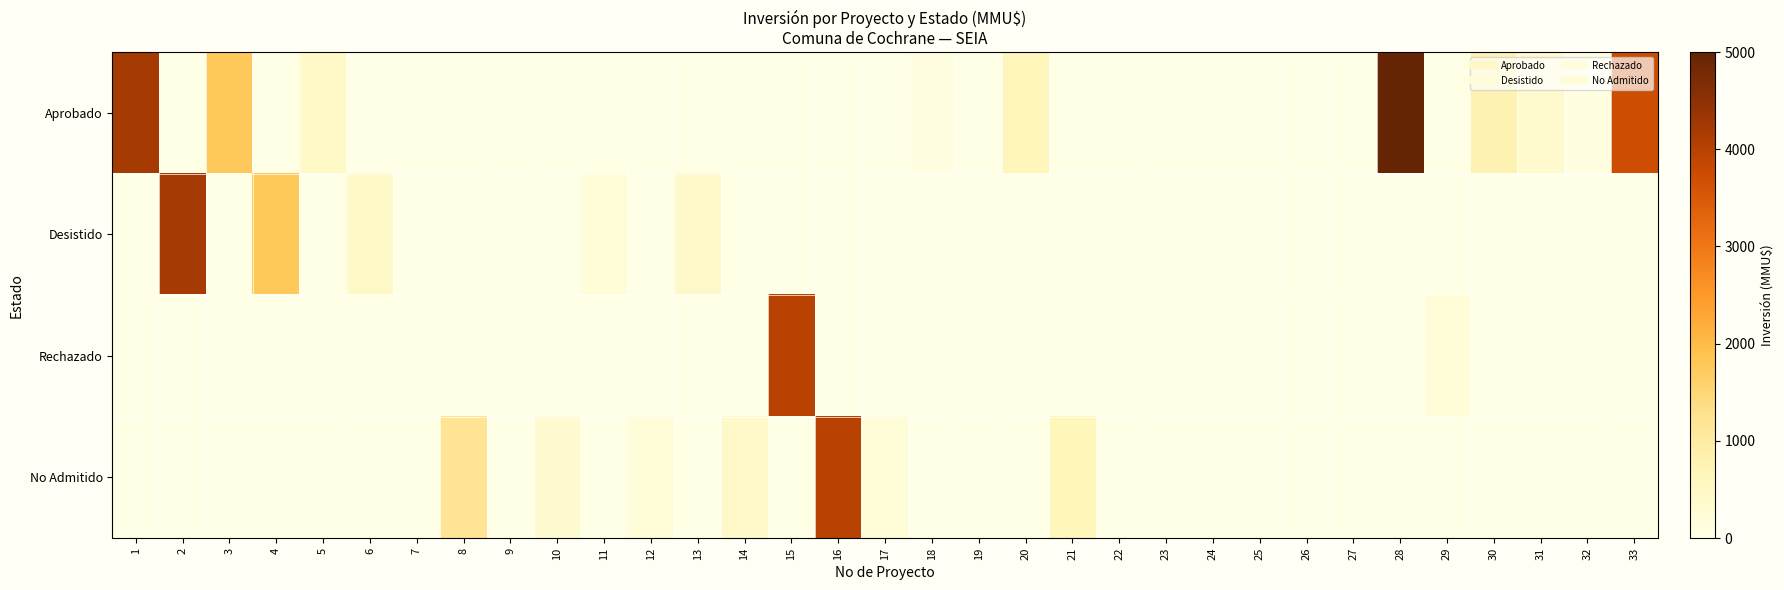

Reading right to left, list all the values displayed in this chart.

Aprobado: 33=3730	32=70	31=370	30=780	29=0	28=5000	27=0	26=0	25=0	24=0	23=0	22=0	21=0	20=644	19=0	18=72	17=0	16=0	15=0	14=0	13=0	12=0	11=0	10=0	9=0	8=0	7=0	6=0	5=437	4=0	3=1762	2=0	1=4200
Desistido: 33=0	32=0	31=0	30=0	29=0	28=0	27=0	26=0	25=0	24=0	23=0	22=0	21=0	20=0	19=0	18=0	17=0	16=0	15=0	14=0	13=415	12=0	11=200	10=0	9=0	8=0	7=0	6=437	5=0	4=1762	3=0	2=4200	1=0
Rechazado: 33=0	32=0	31=0	30=0	29=200	28=0	27=0	26=0	25=0	24=0	23=0	22=0	21=0	20=0	19=0	18=0	17=0	16=0	15=4000	14=0	13=0	12=0	11=0	10=0	9=0	8=0	7=3	6=0	5=0	4=0	3=0	2=0	1=0
No Admitido: 33=0	32=0	31=0	30=0	29=0	28=0	27=0	26=0	25=0	24=0	23=0	22=0	21=644	20=0	19=0	18=0	17=200	16=4000	15=0	14=415	13=0	12=200	11=0	10=300	9=10	8=1200	7=0	6=0	5=0	4=0	3=0	2=0	1=0